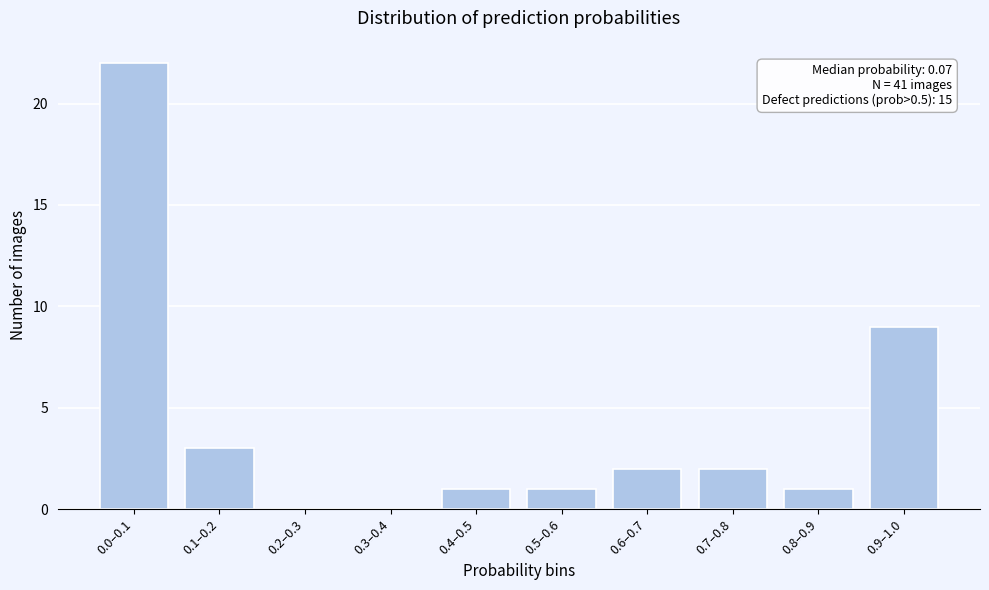

Reading right to left, extract all data points from this chart.

0.9–1.0=9	0.8–0.9=1	0.7–0.8=2	0.6–0.7=2	0.5–0.6=1	0.4–0.5=1	0.3–0.4=0	0.2–0.3=0	0.1–0.2=3	0.0–0.1=22